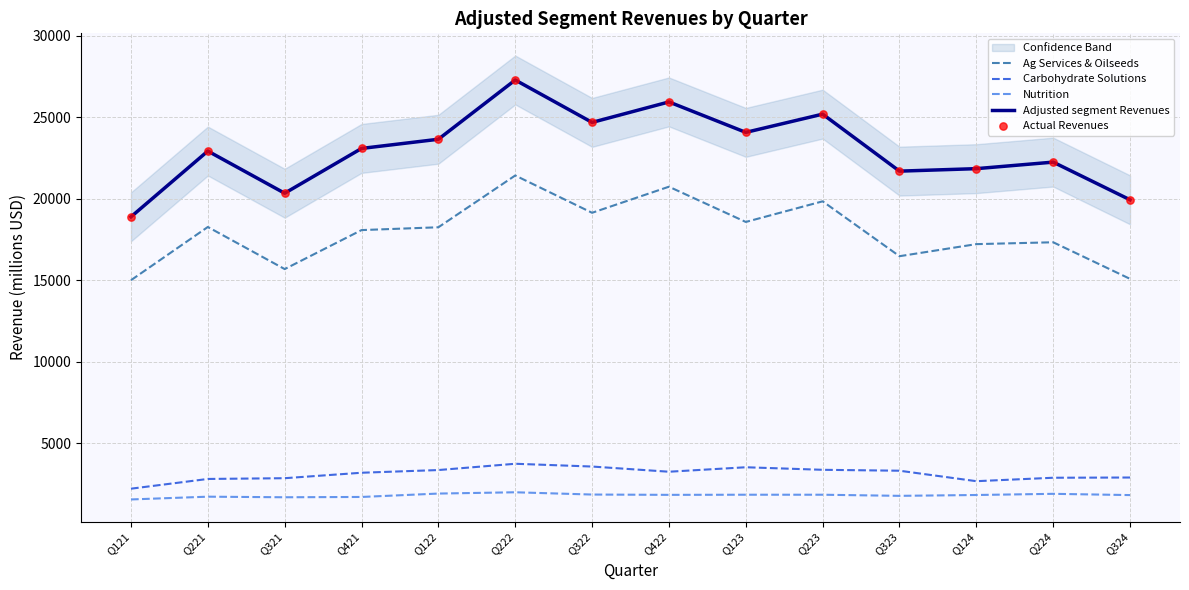

What is the total value across all series at Q123?

72113